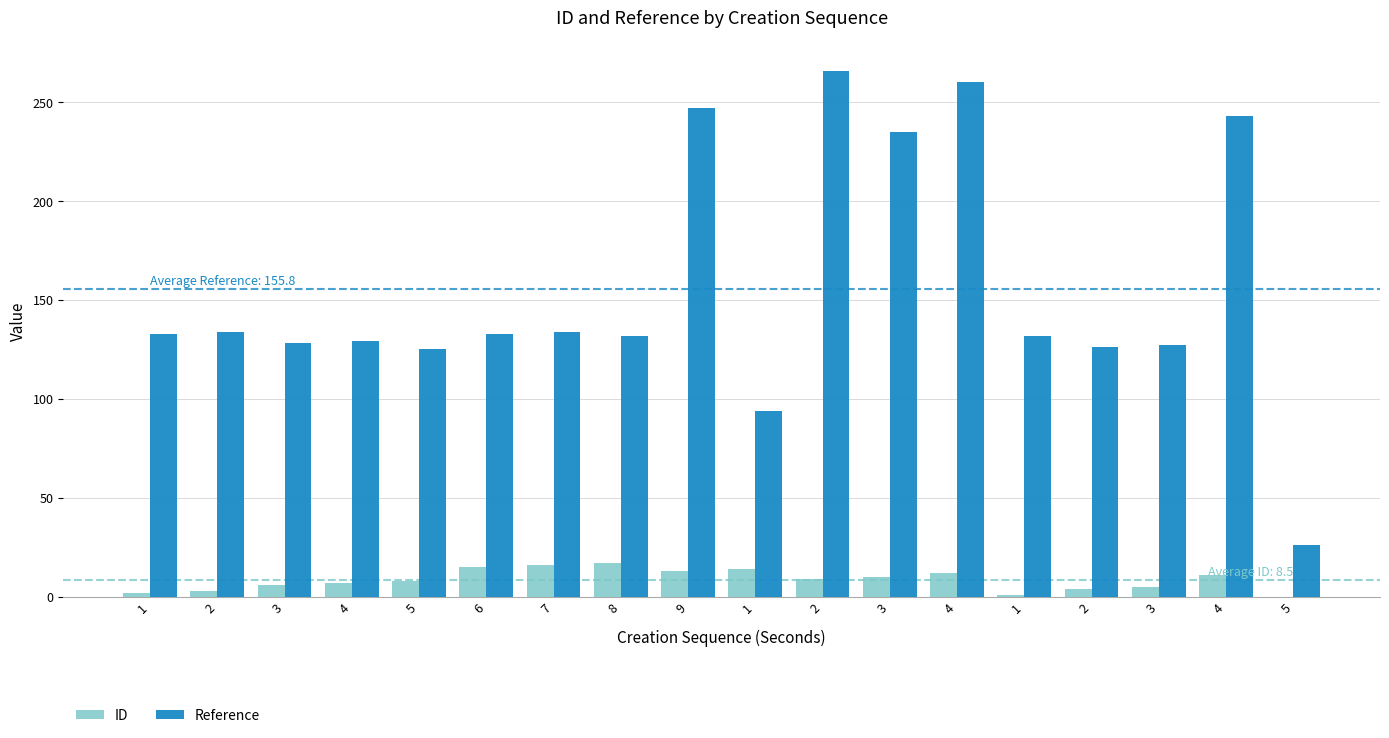

Which has a higher value, 2 or 1?

1